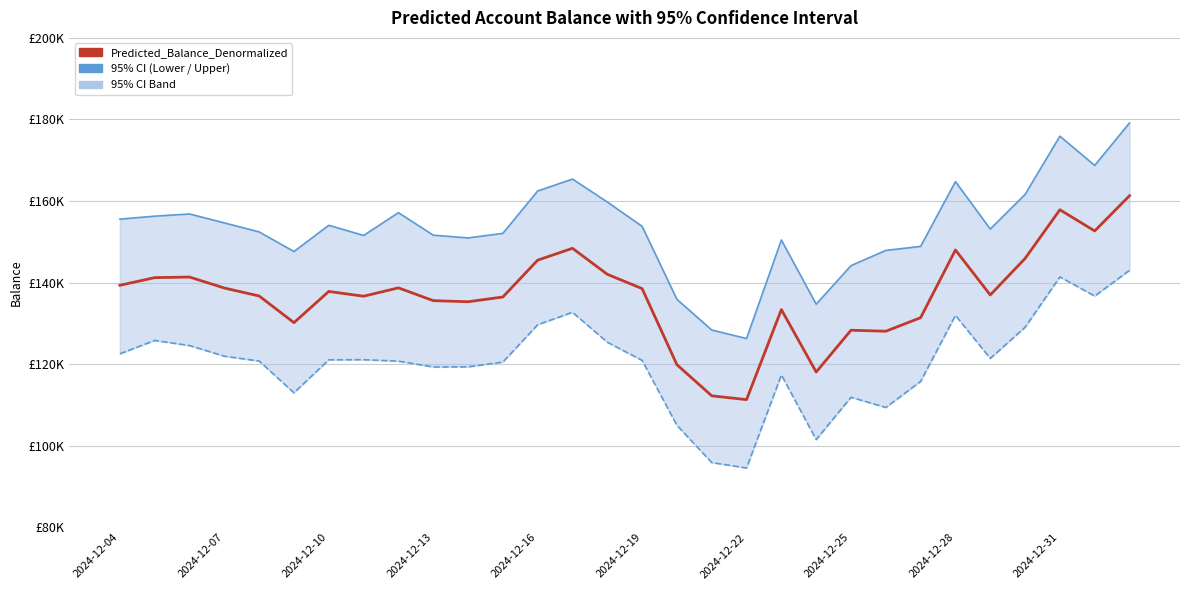

Rank the series by their average value, from lowest to highest.

Lower_CI_95_Denormalized, Predicted_Balance_Denormalized, Upper_CI_95_Denormalized